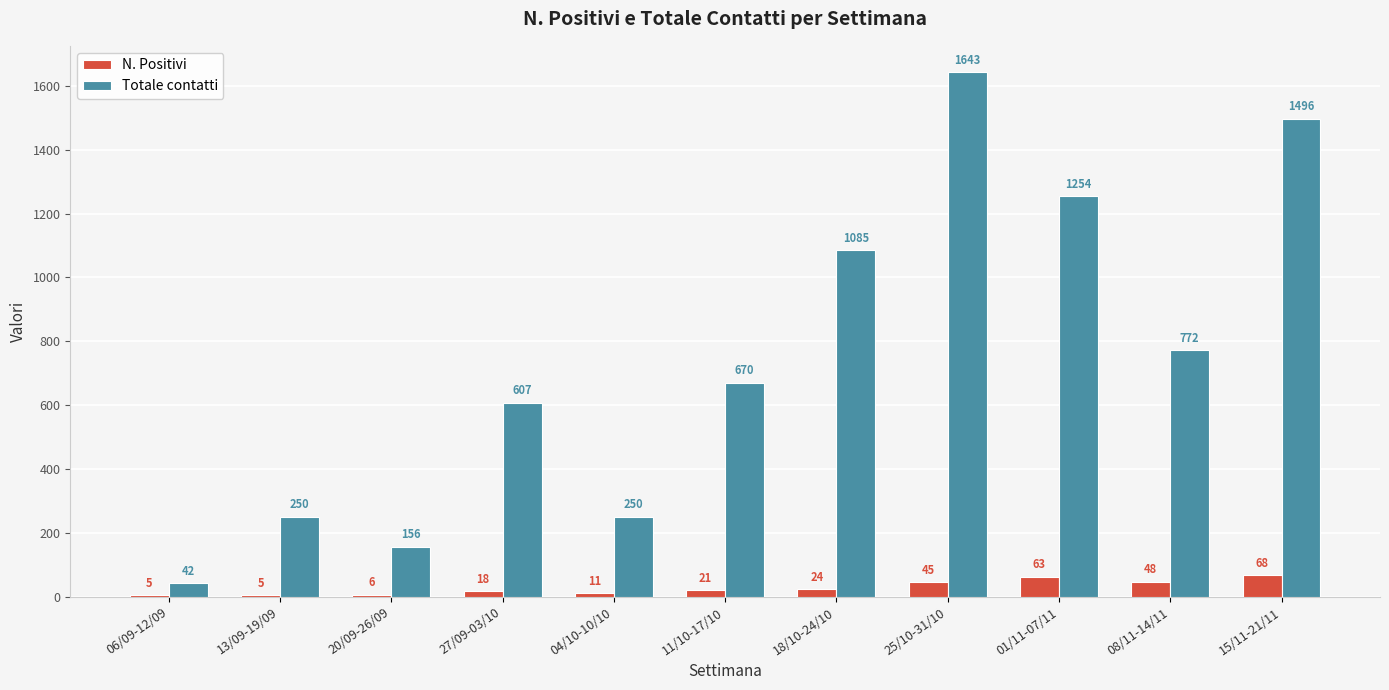

Between 01/11-07/11 and 08/11-14/11, which series saw the biggest shift?

Totale contatti